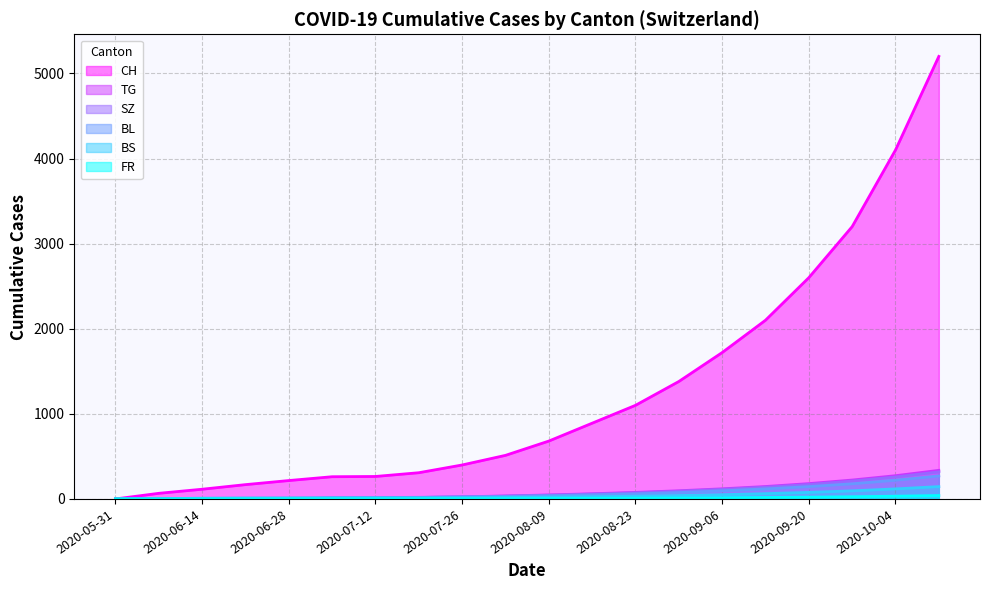

What is the sum of all SZ values?

1563